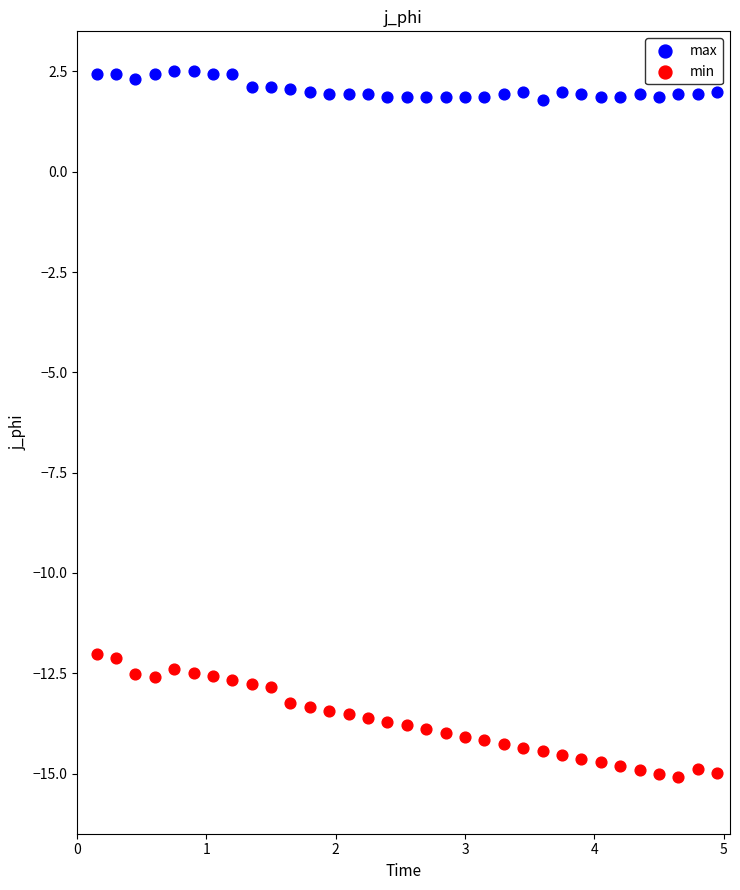

Which series has the widest spread of Y values?

min